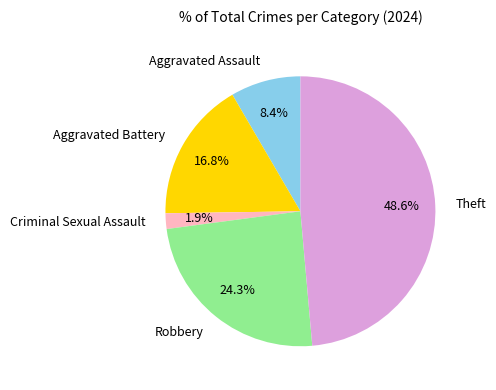

To the nearest percent, what percentage of the pie is Robbery?

24%